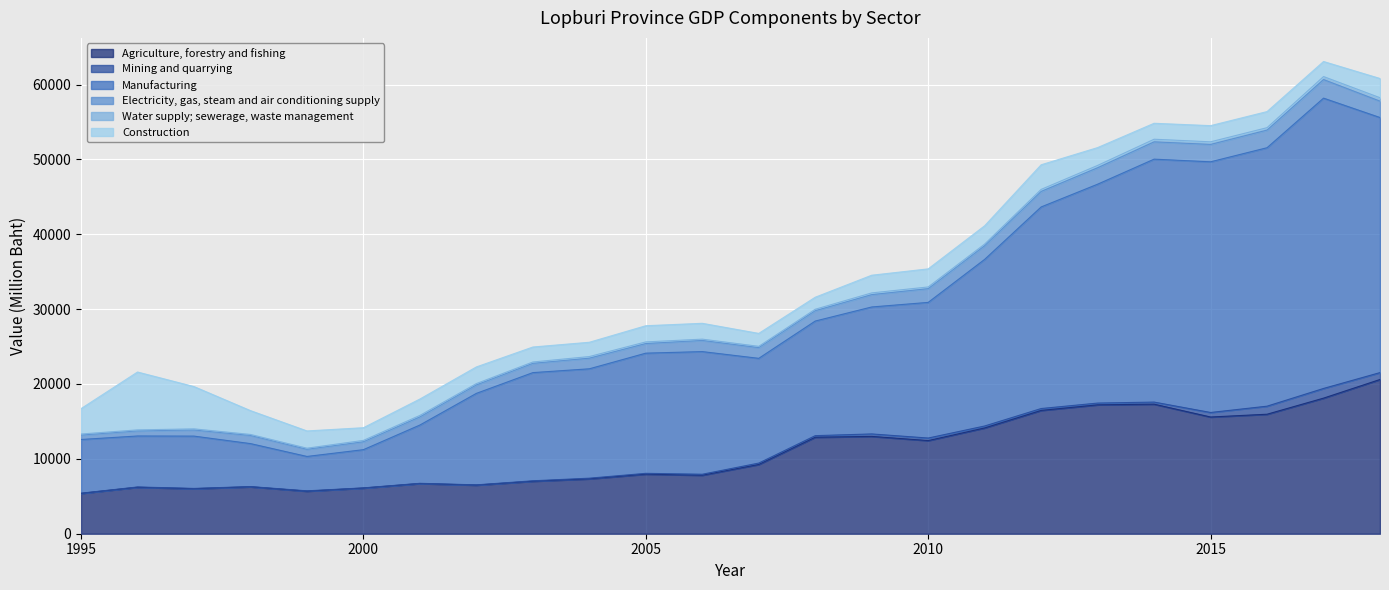

What is the value of the Construction point at the 20th from the left?

2129.8